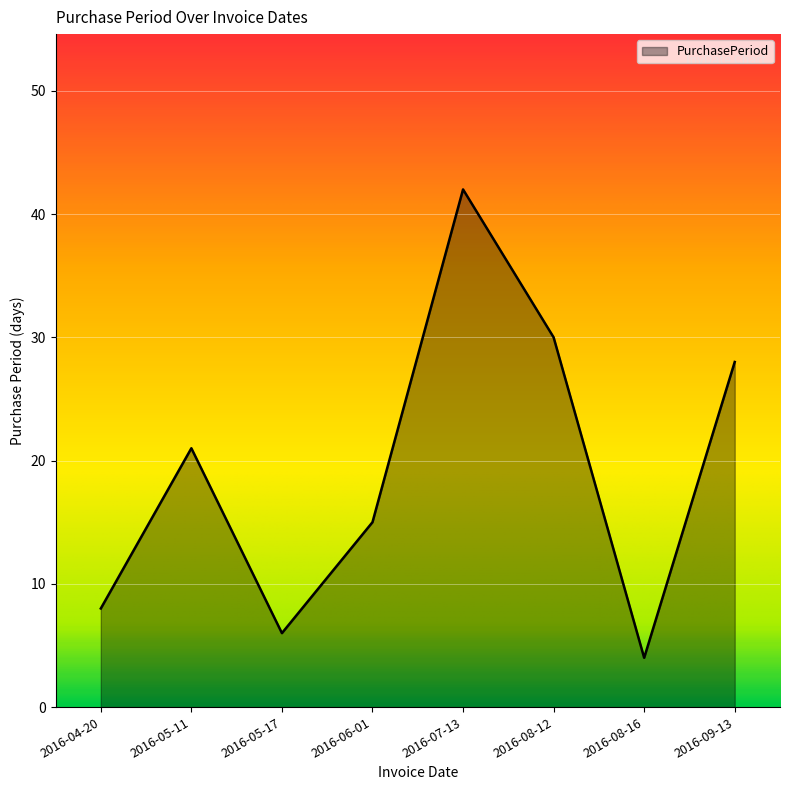

How many lines are shown in the chart?

1